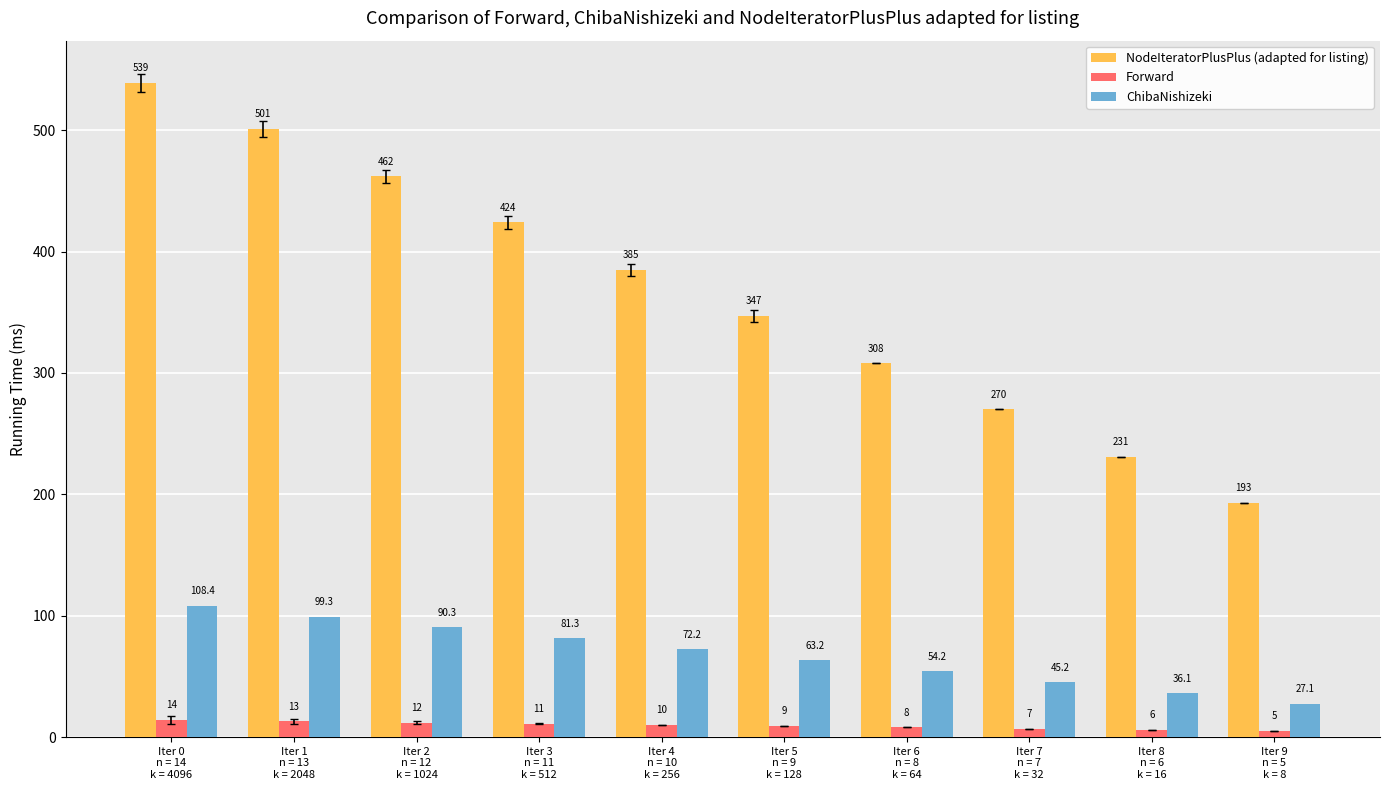

What is the label of the 7th bar from the right?

Iter 3
n = 11
k = 512